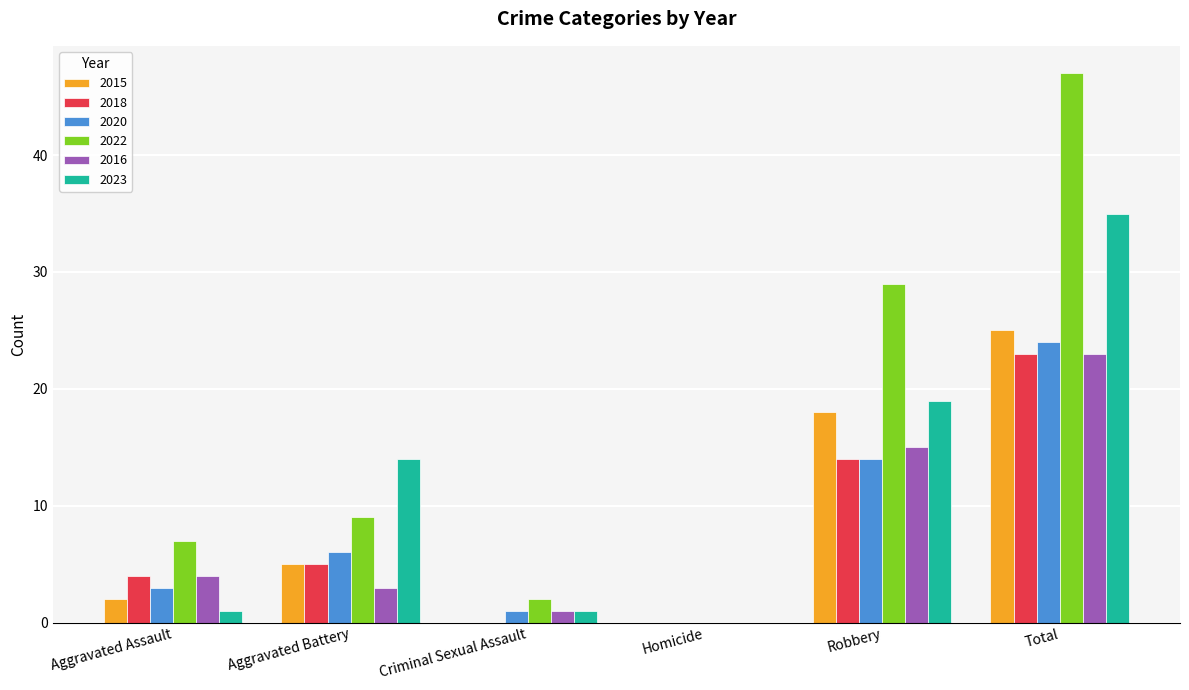

Reading right to left, what are all the values shown in this chart?

2015: 25	18	0	0	5	2
2018: 23	14	0	0	5	4
2020: 24	14	0	1	6	3
2022: 47	29	0	2	9	7
2016: 23	15	0	1	3	4
2023: 35	19	0	1	14	1